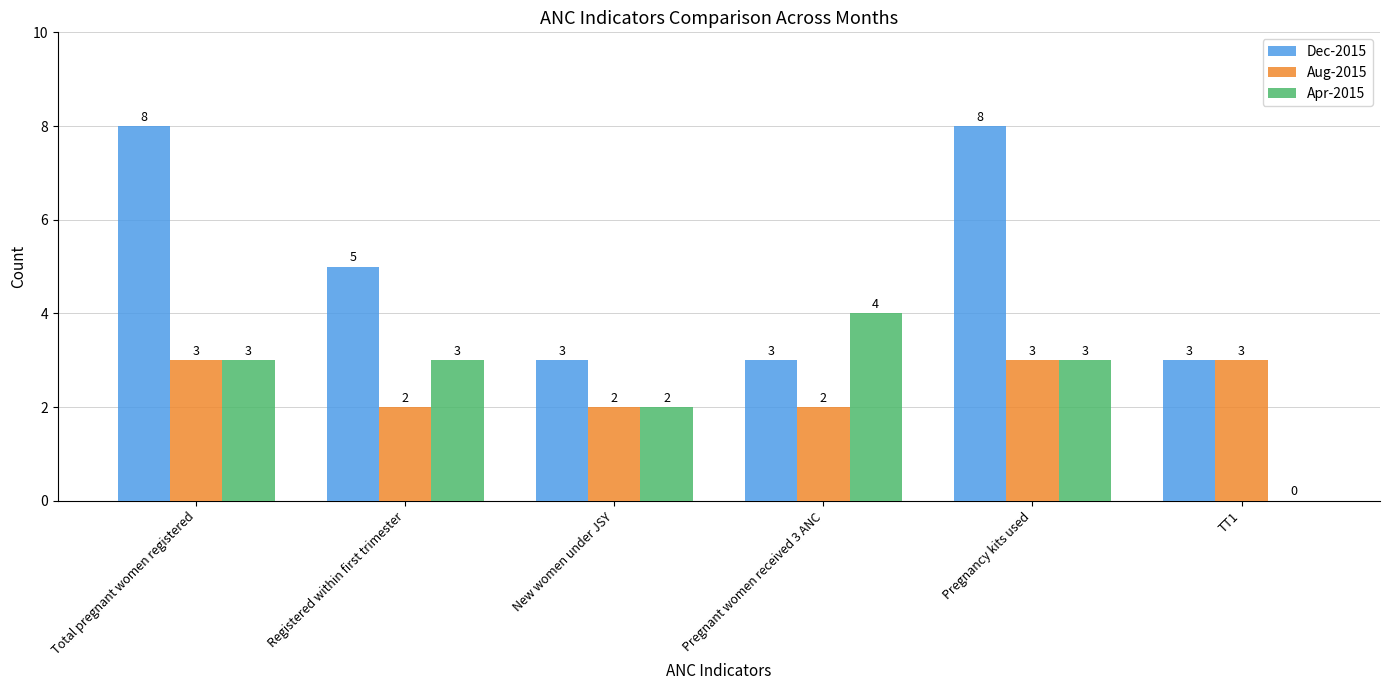

How many data points does each series have?

6